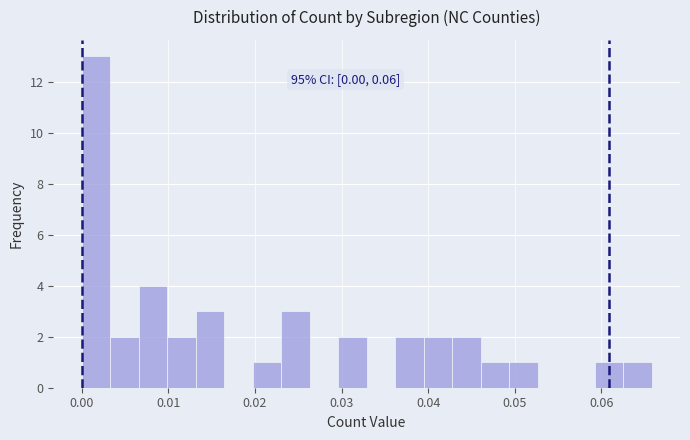

Read against the x-axis, roughly where is the centre of the tallest bar?

0.002